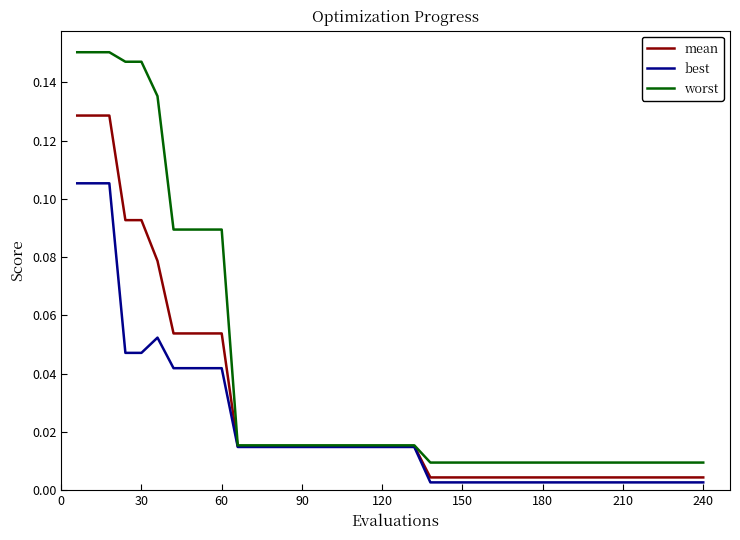

Which series has the largest total across all categories?

worst